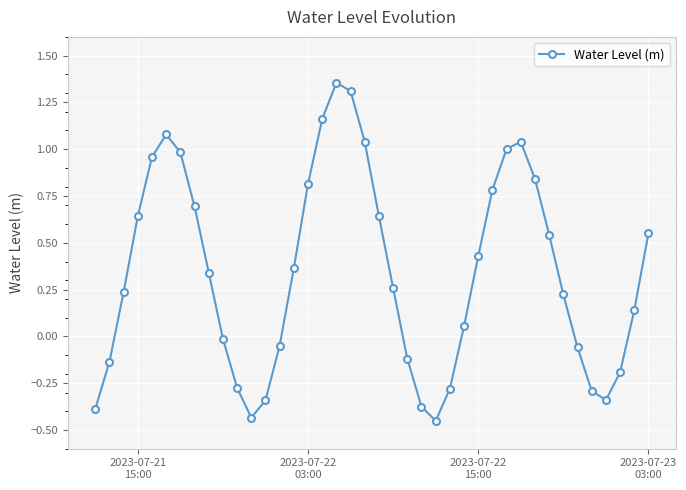

What is the difference between the second highest and minimum values?

1.8